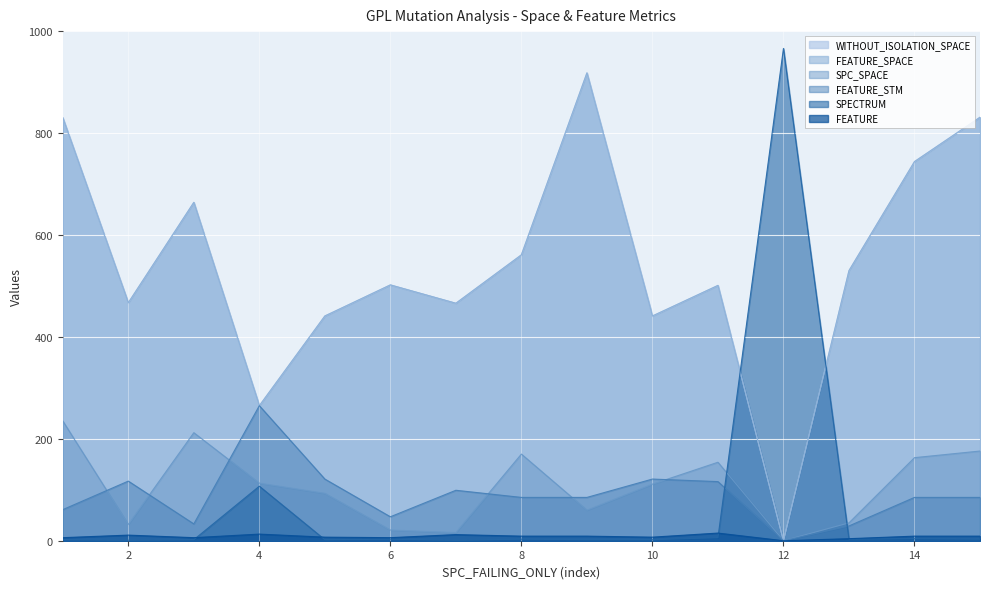

Which has a higher value, 2 or 9?

9